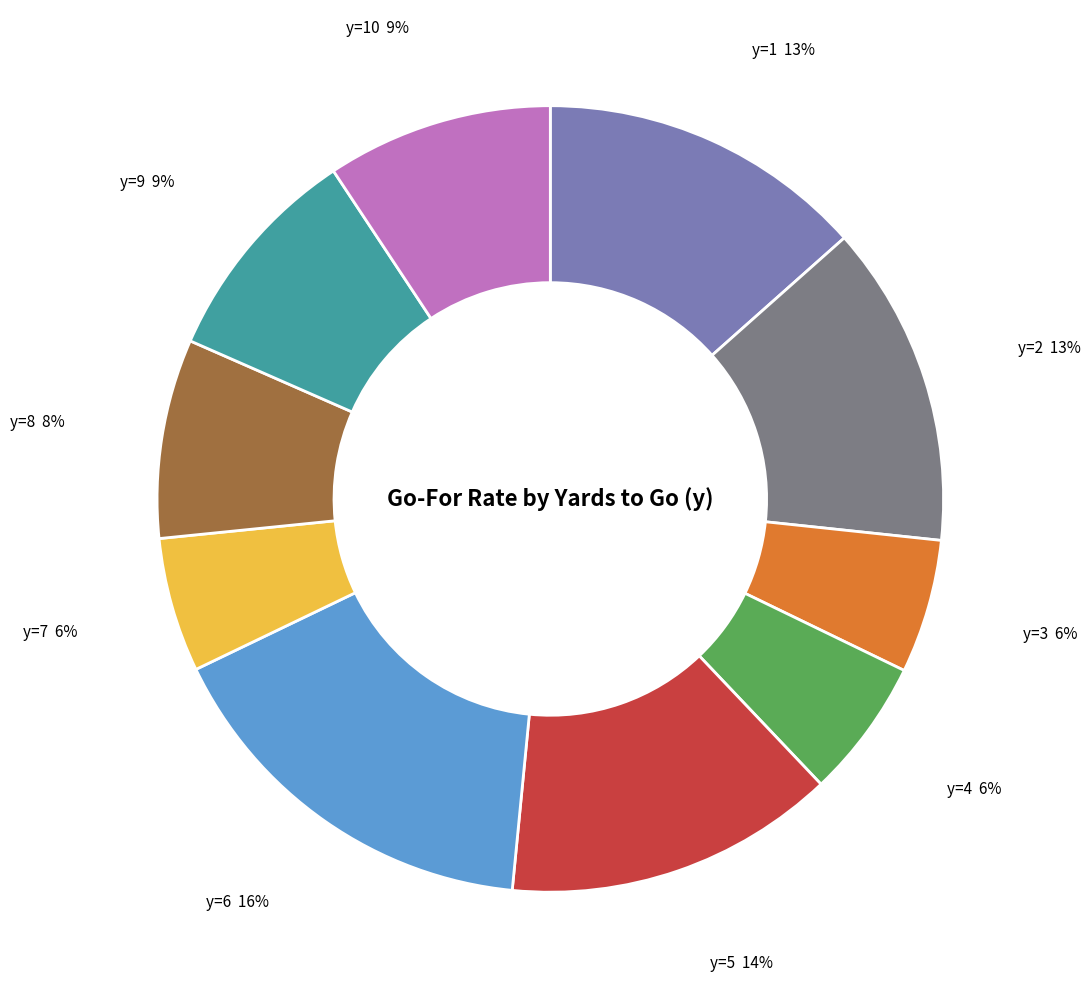

To the nearest percent, what is the average slice percentage?

10%